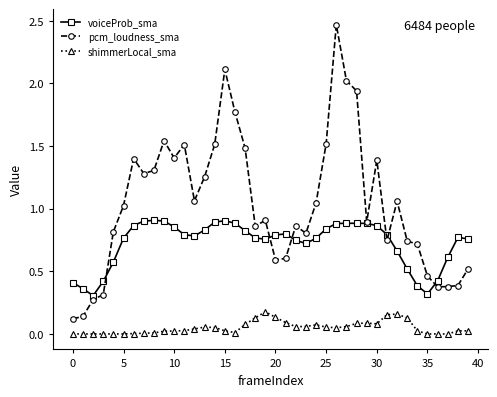

True or false: voiceProb_sma has more than 0 points higher than both neighbors.

True